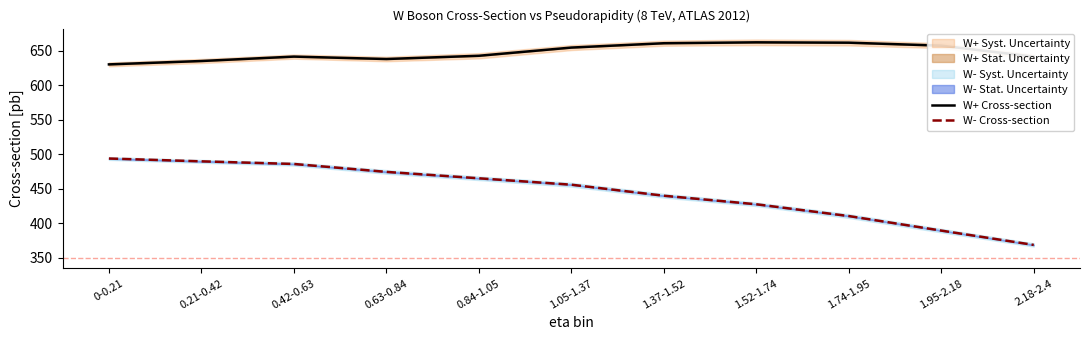

At 1.74-1.95, list the series in order from largest to smallest.

W+ Cross-section, W- Cross-section